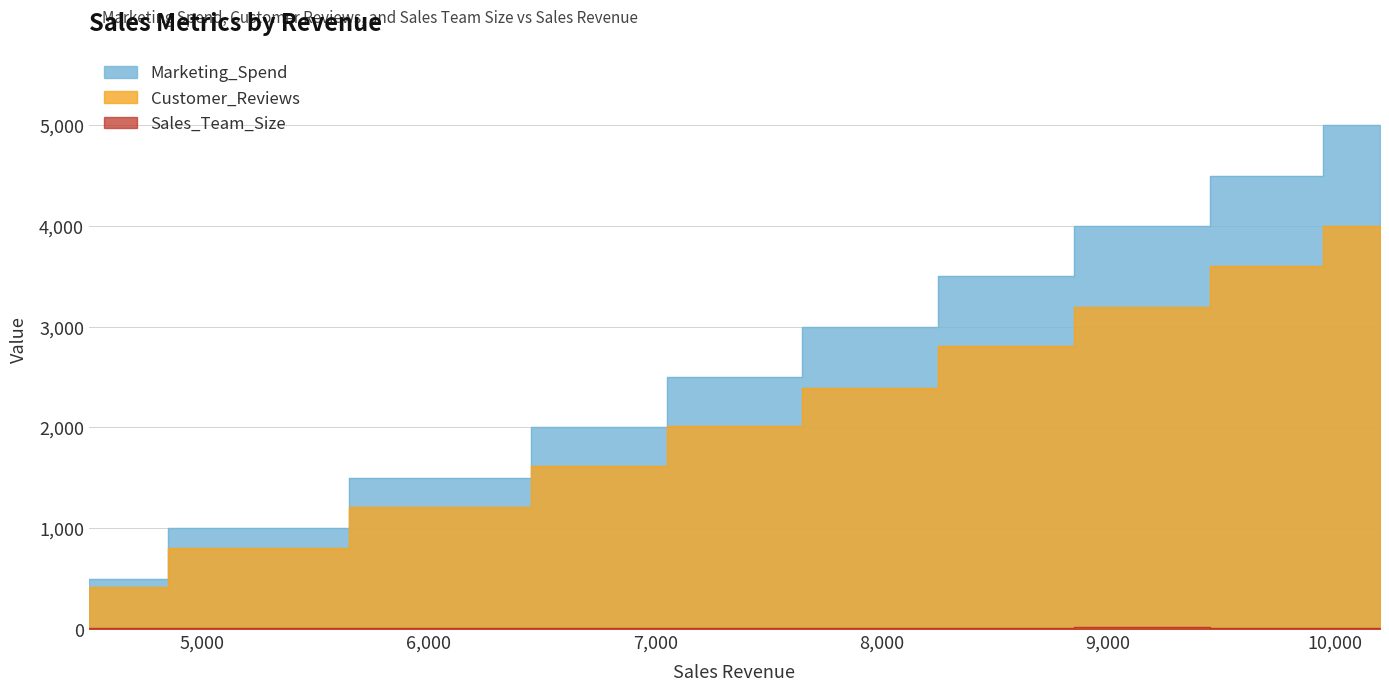

What is the value of the Sales_Team_Size point at the 5th from the left?

11.0